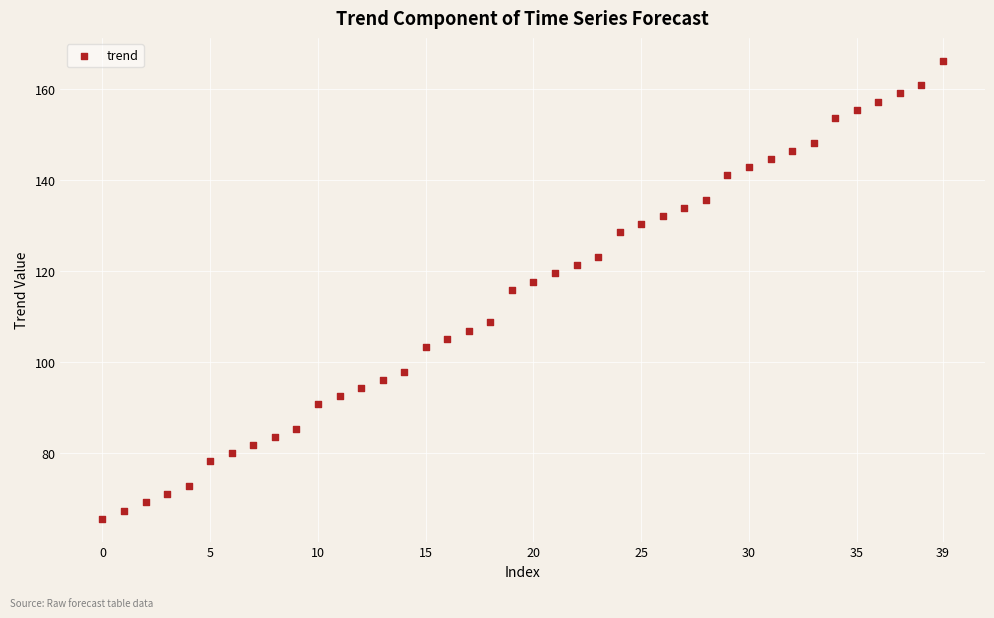

What is the range of Y values (max minus min)?

100.5